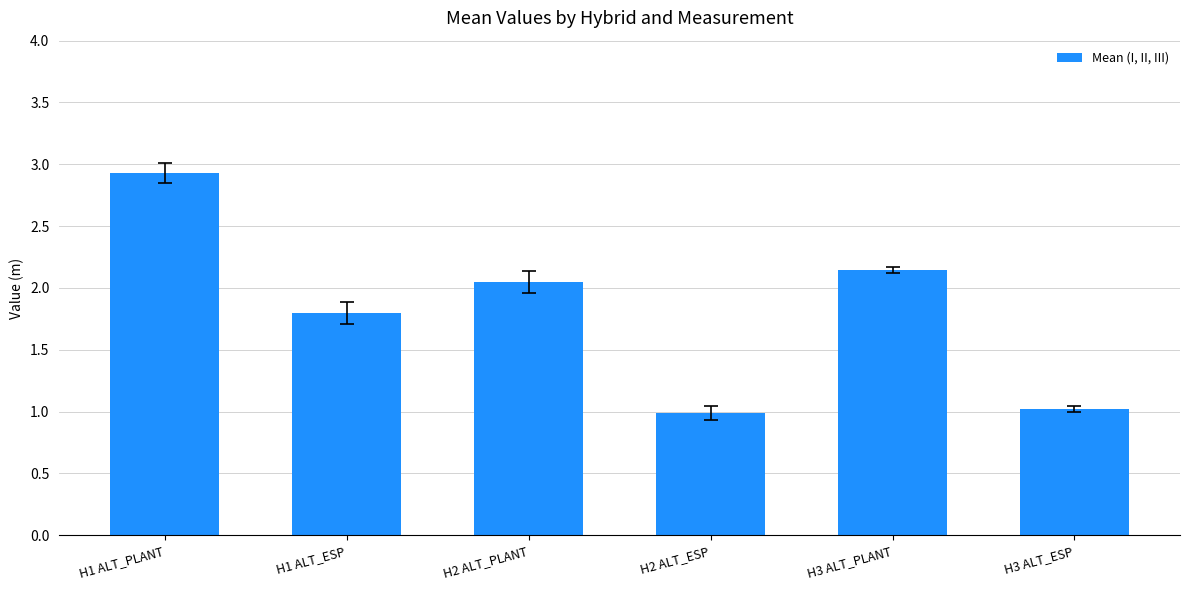

The chart shows a value of 0.6 at H2 ALT_PLANT. True or false?

False